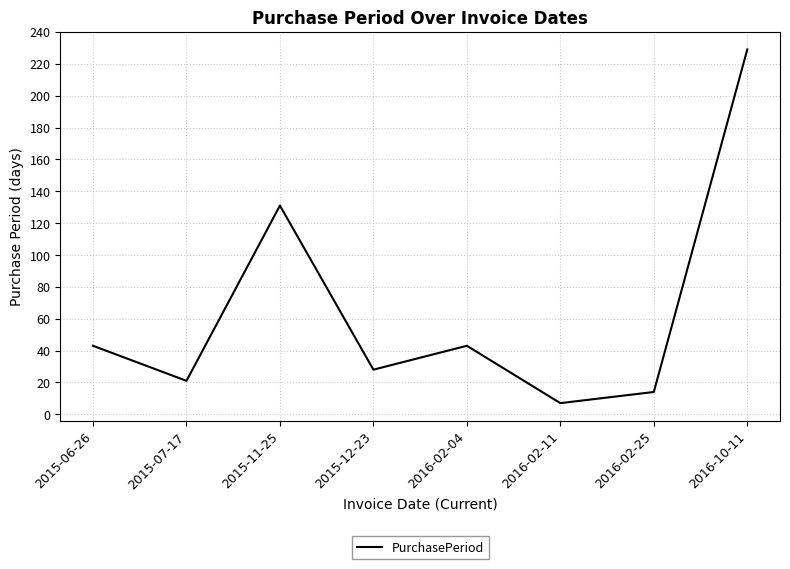

True or false: the data shows 21 at 2015-07-17.

True